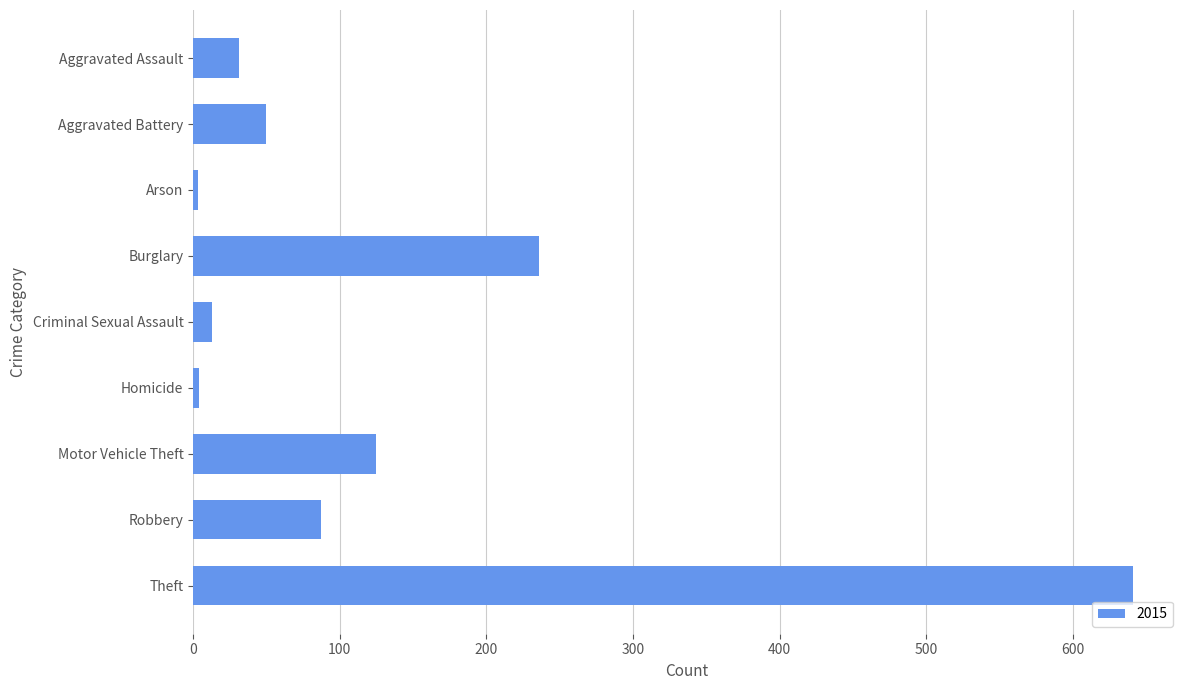

What is the label of the 2nd bar from the bottom?

Robbery